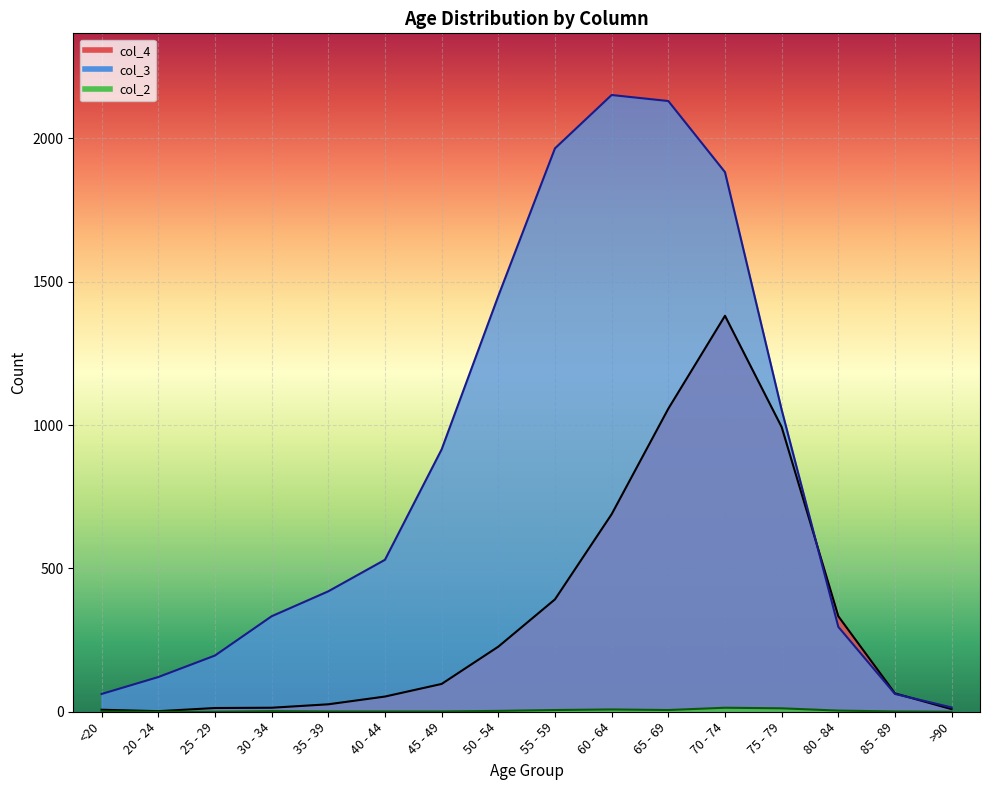

At which label does col_4 reach its minimum?

20 - 24